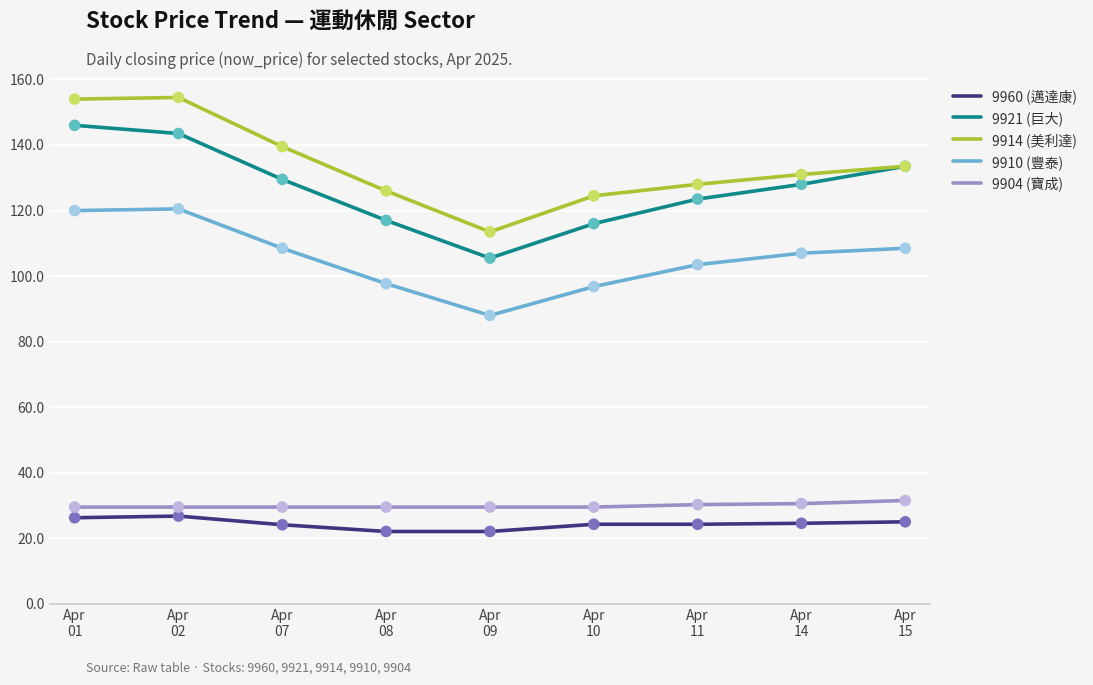

Is the value of 9904 (寶成) at Apr
11 greater than the value of 9910 (豐泰) at Apr
01?

No